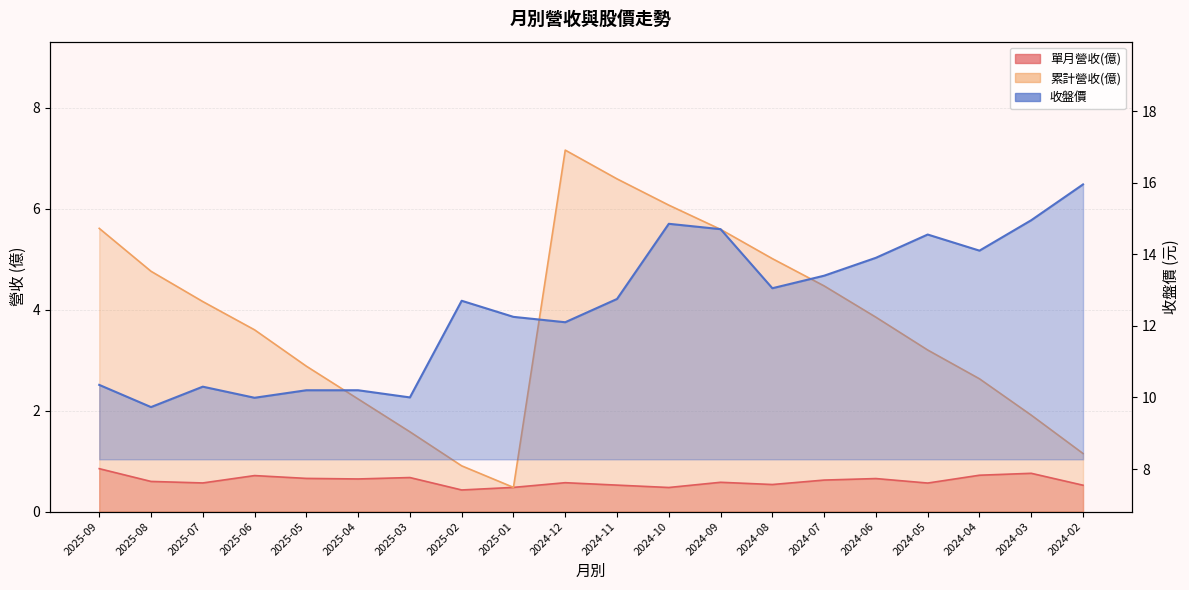

At which label does 收盤價 reach its peak?

2024-02